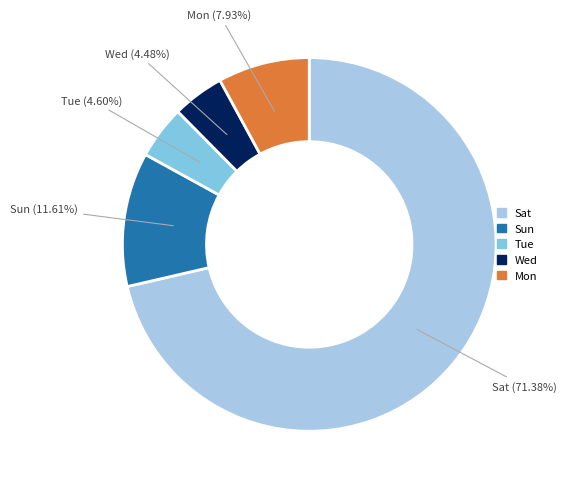

Combined, do Tue and Mon account for over 50%?

No